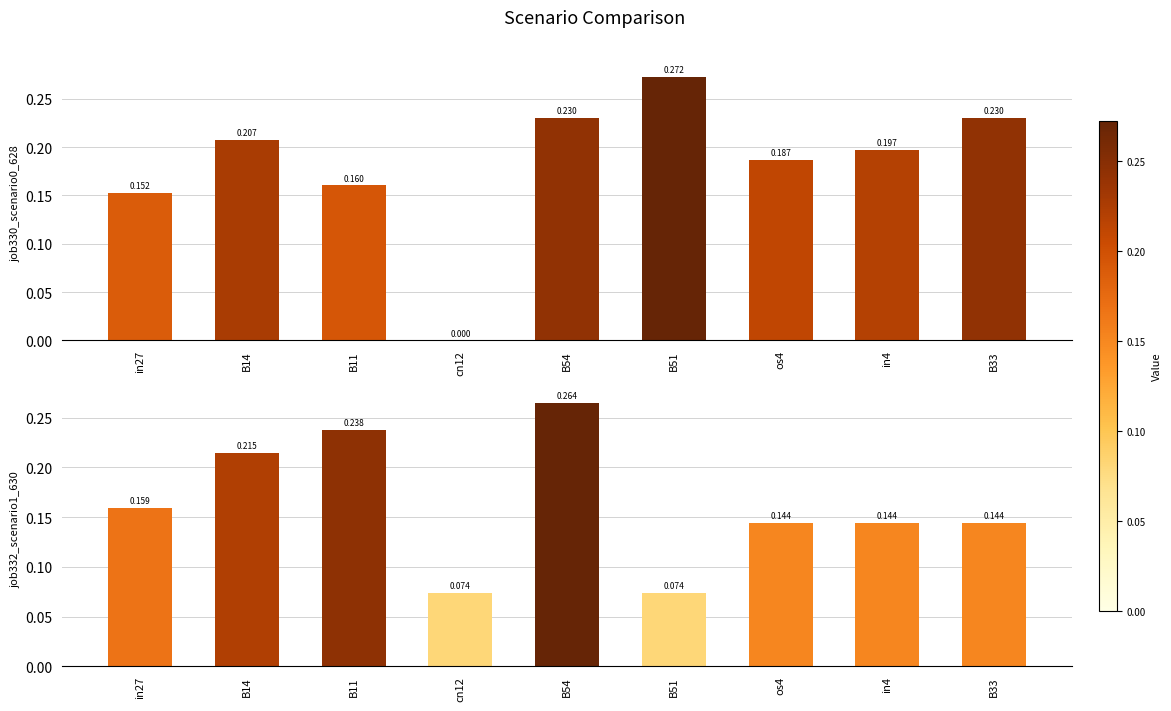

The value of job330_scenario0_628 at B54 is 0.2. True or false?

True